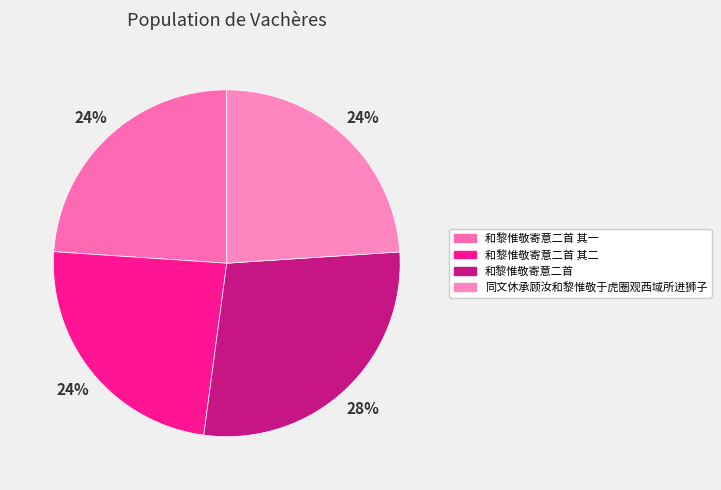

Rank the categories by value from highest to lowest.

和黎惟敬寄意二首, 同文休承顾汝和黎惟敬于虎圈观西域所进狮子, 和黎惟敬寄意二首 其二, 和黎惟敬寄意二首 其一